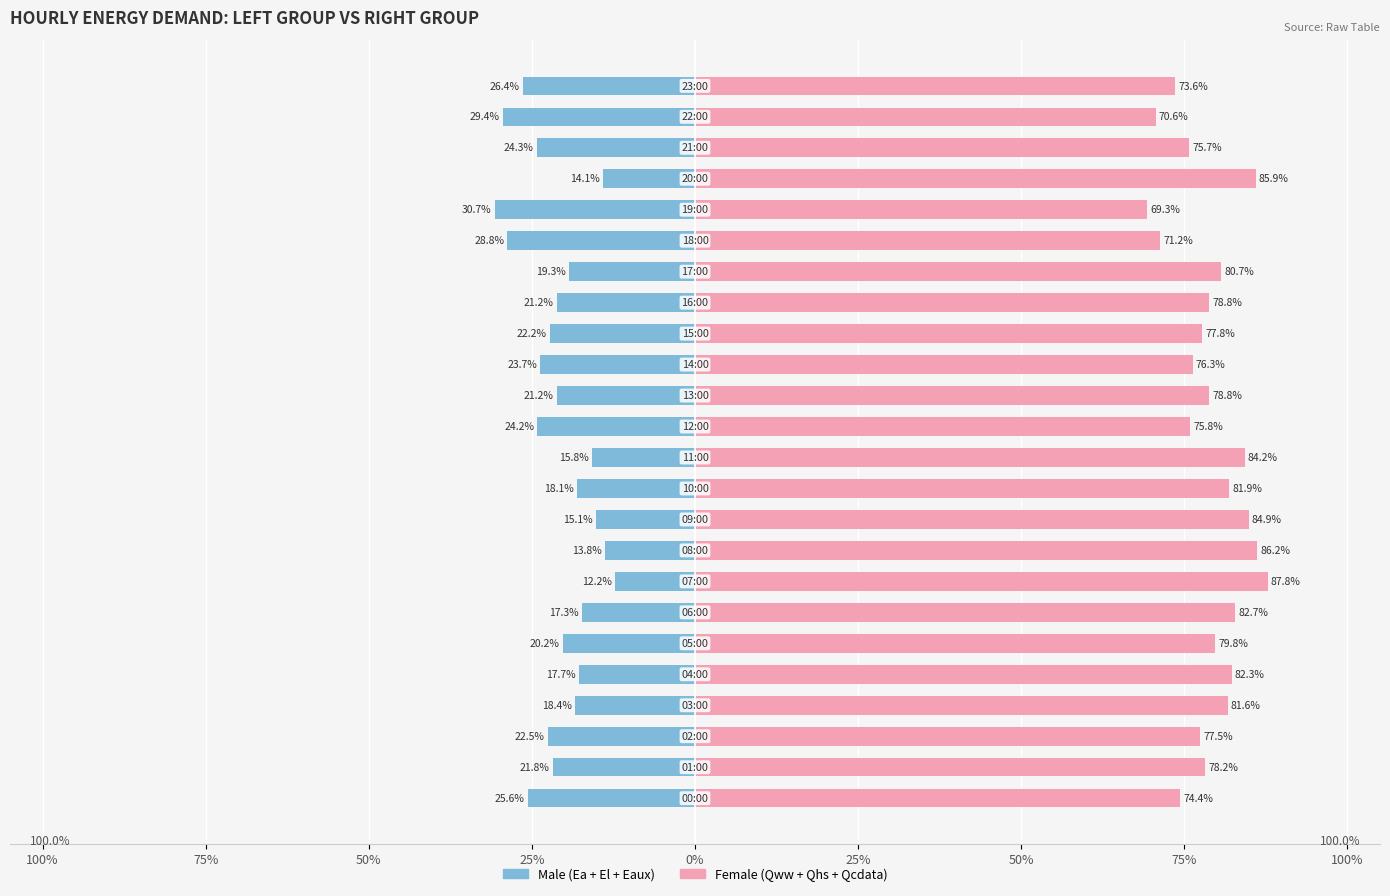

What is the maximum value for Left Group (Ea+El+Eaux)?

-12.2